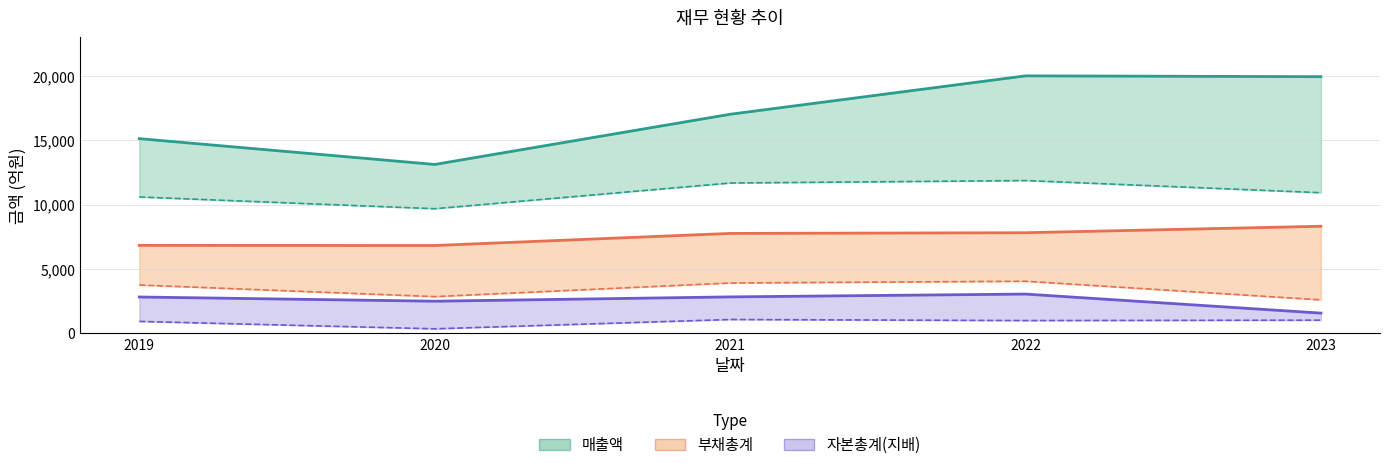

Which category has the lowest value across all series?

2020